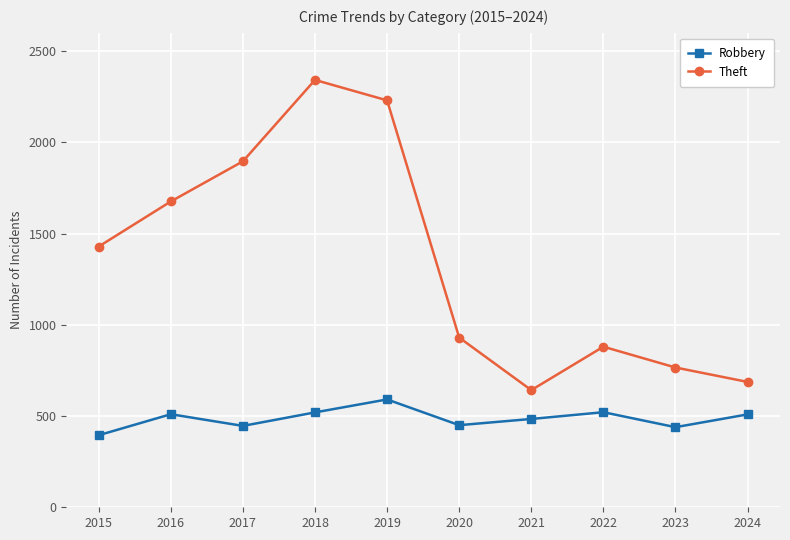

At which category does Theft reach its first local peak?

2018